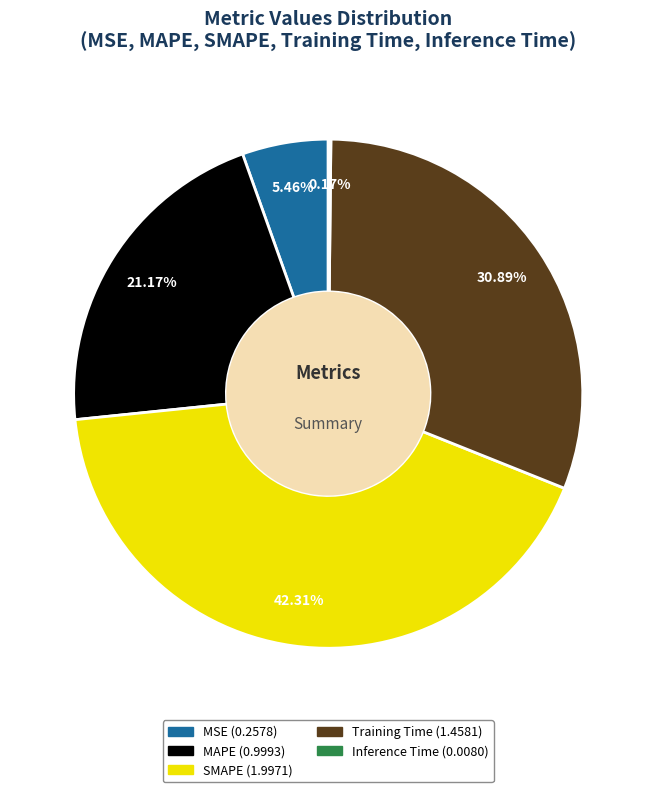

Which slice is the largest?

SMAPE